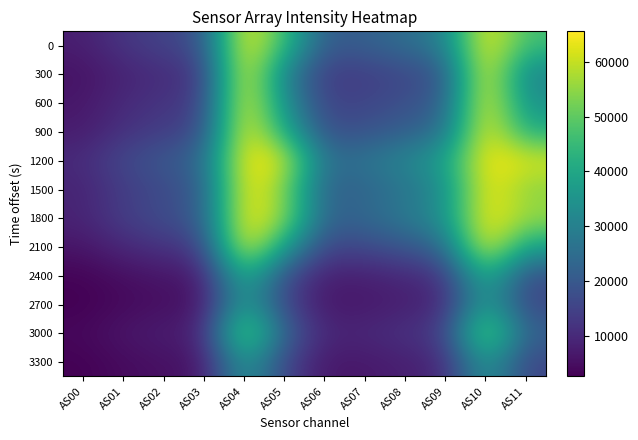

Which has a higher value, AS11 or AS07?

AS11